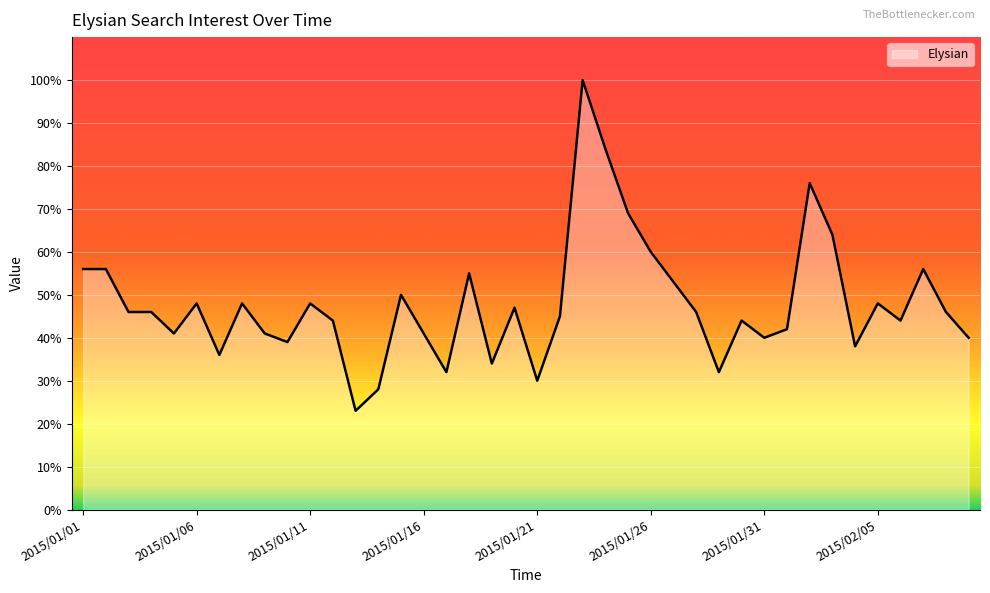

What is the difference between the maximum and minimum values?

77